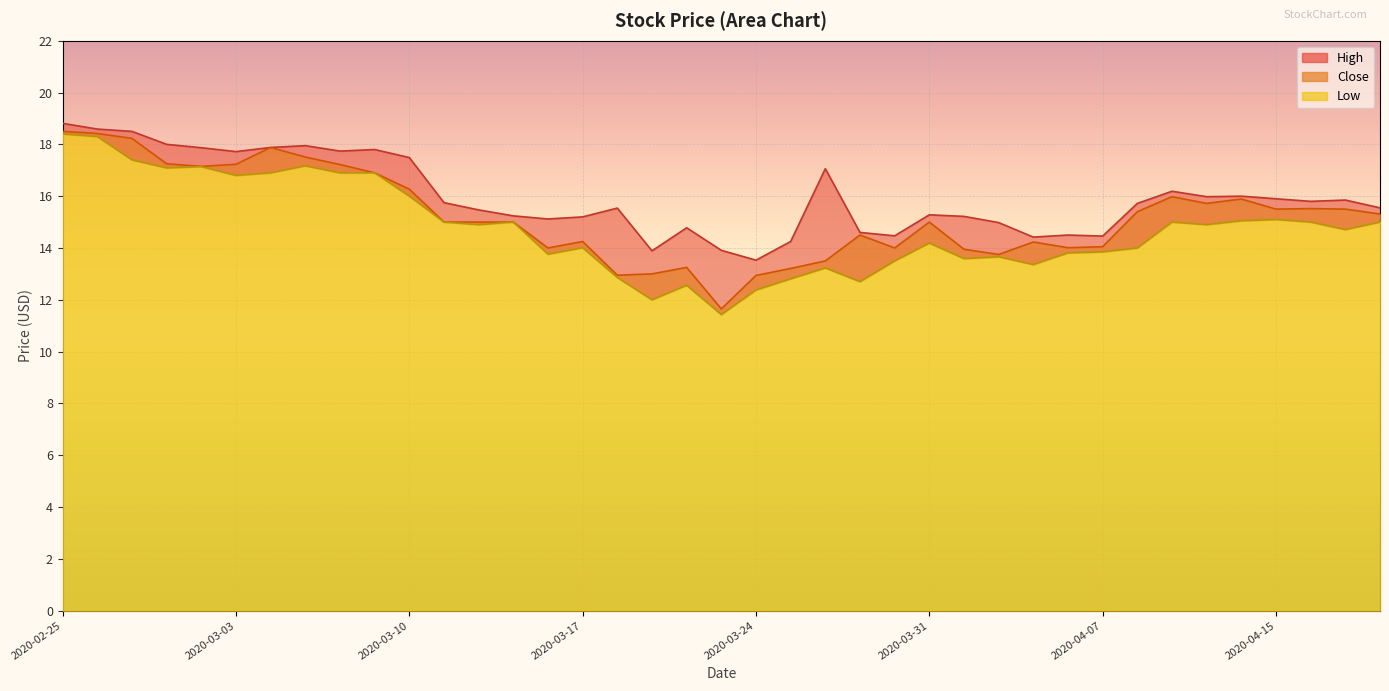

Is it true that High equals 15.2 at 2020-03-13?

True